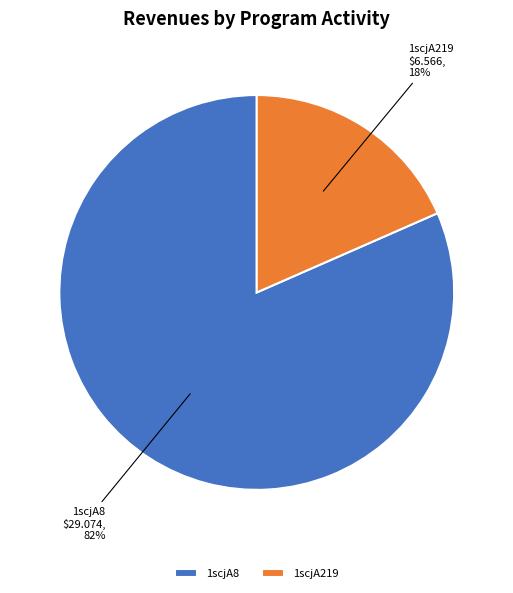

Combined, do 1scjA219 and 1scjA8 account for over 50%?

Yes